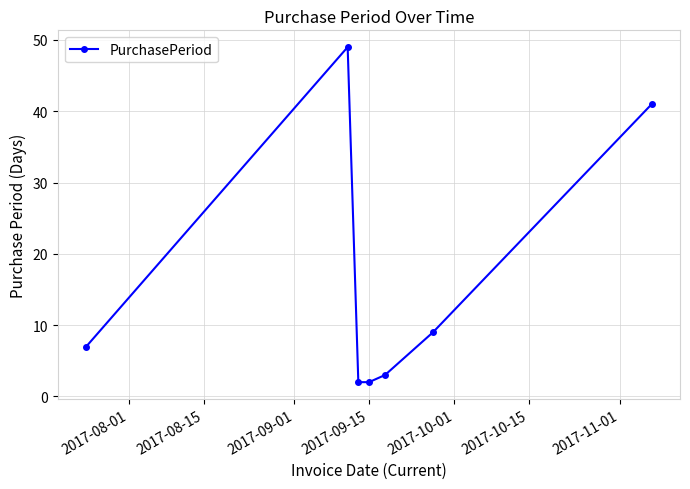

What is the greatest value displayed?

49